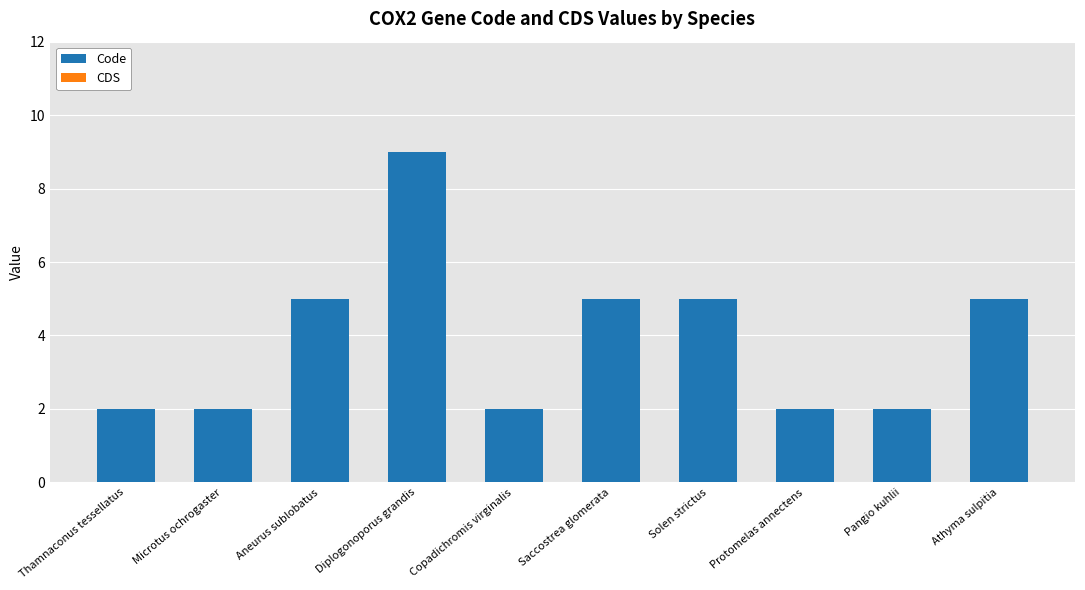

What is the label of the 4th bar from the left?

Diplogonoporus grandis